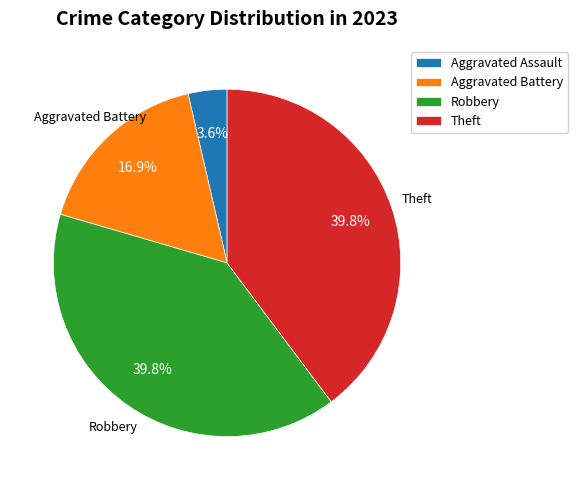

Is there a majority slice in this chart?

No